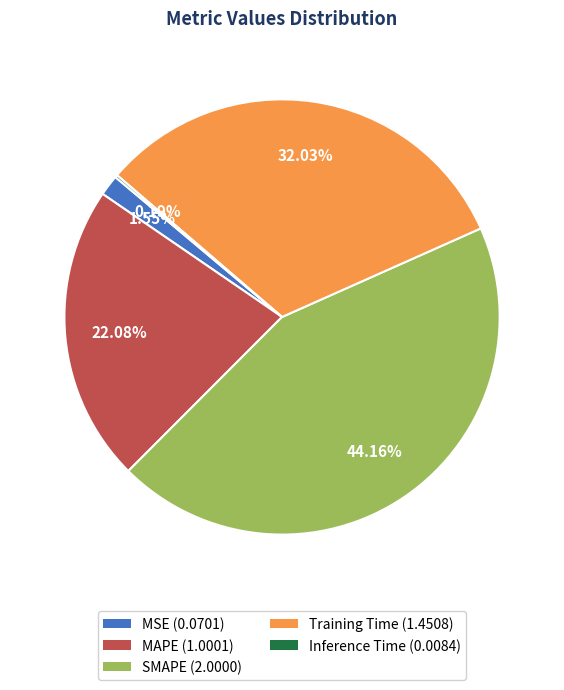

Which has a higher value, MAPE (1.0001) or Training Time (1.4508)?

Training Time (1.4508)